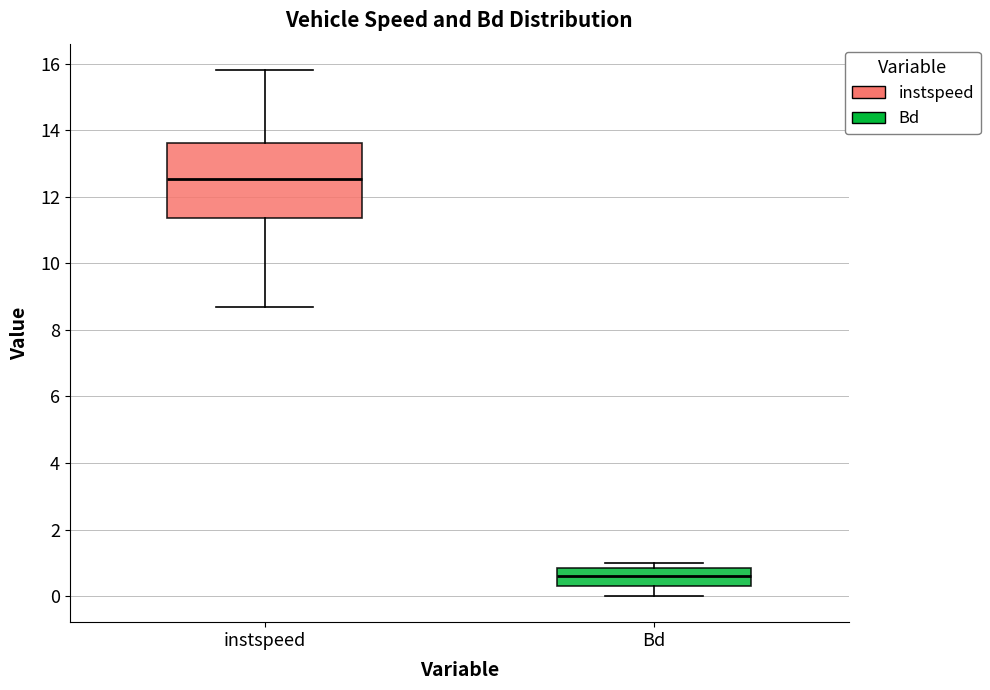

Reading left to right, read every box against the y-axis: the position of its median line, the range the box covers, and the ends of its whiskers. The values are not printed on the chart, so give them approximately, as read against the axis.

instspeed: median 12.6, box 11.4 to 13.6, whiskers 8.6 to 15.8
Bd: median 0.6, box 0.4 to 0.8, whiskers 0.0 to 1.0